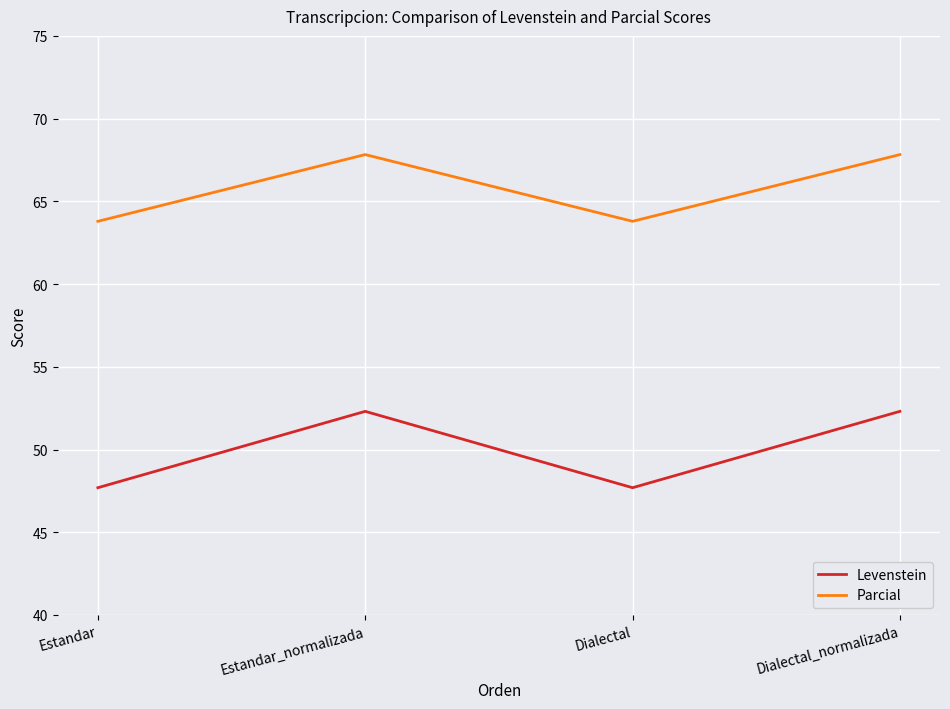

True or false: Parcial has a value of 116.4 at Dialectal_normalizada.

False